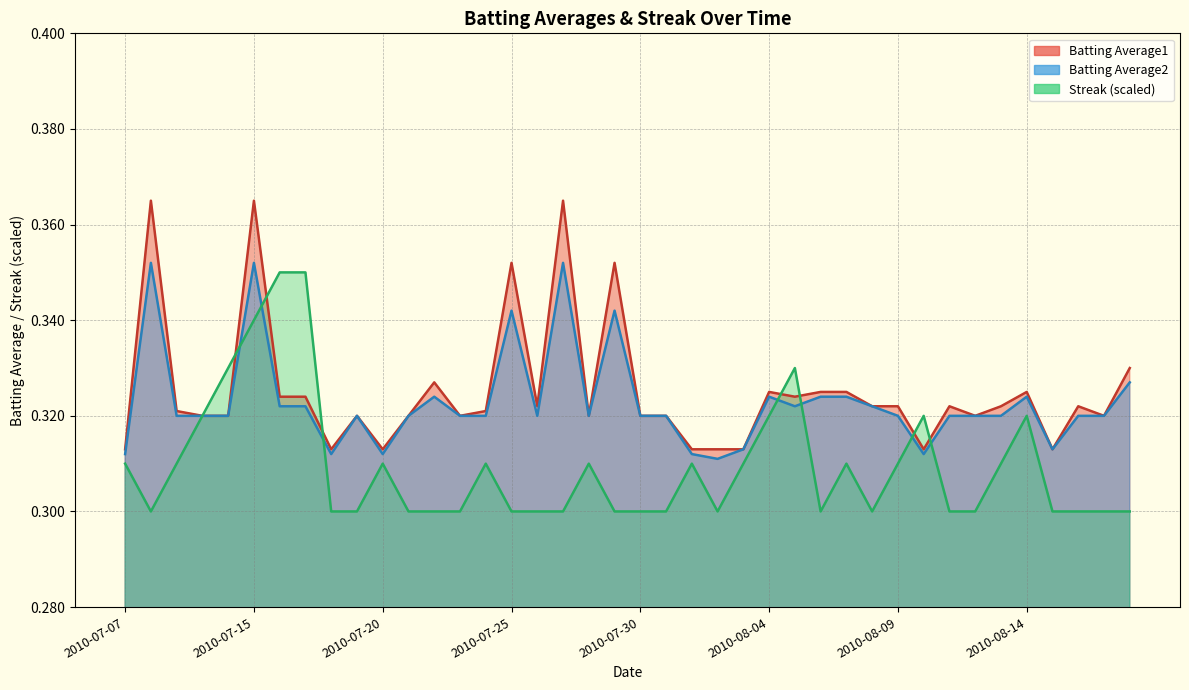

Rank the series at 2010-07-18 from lowest to highest value.

Streak, Batting Average2, Batting Average1